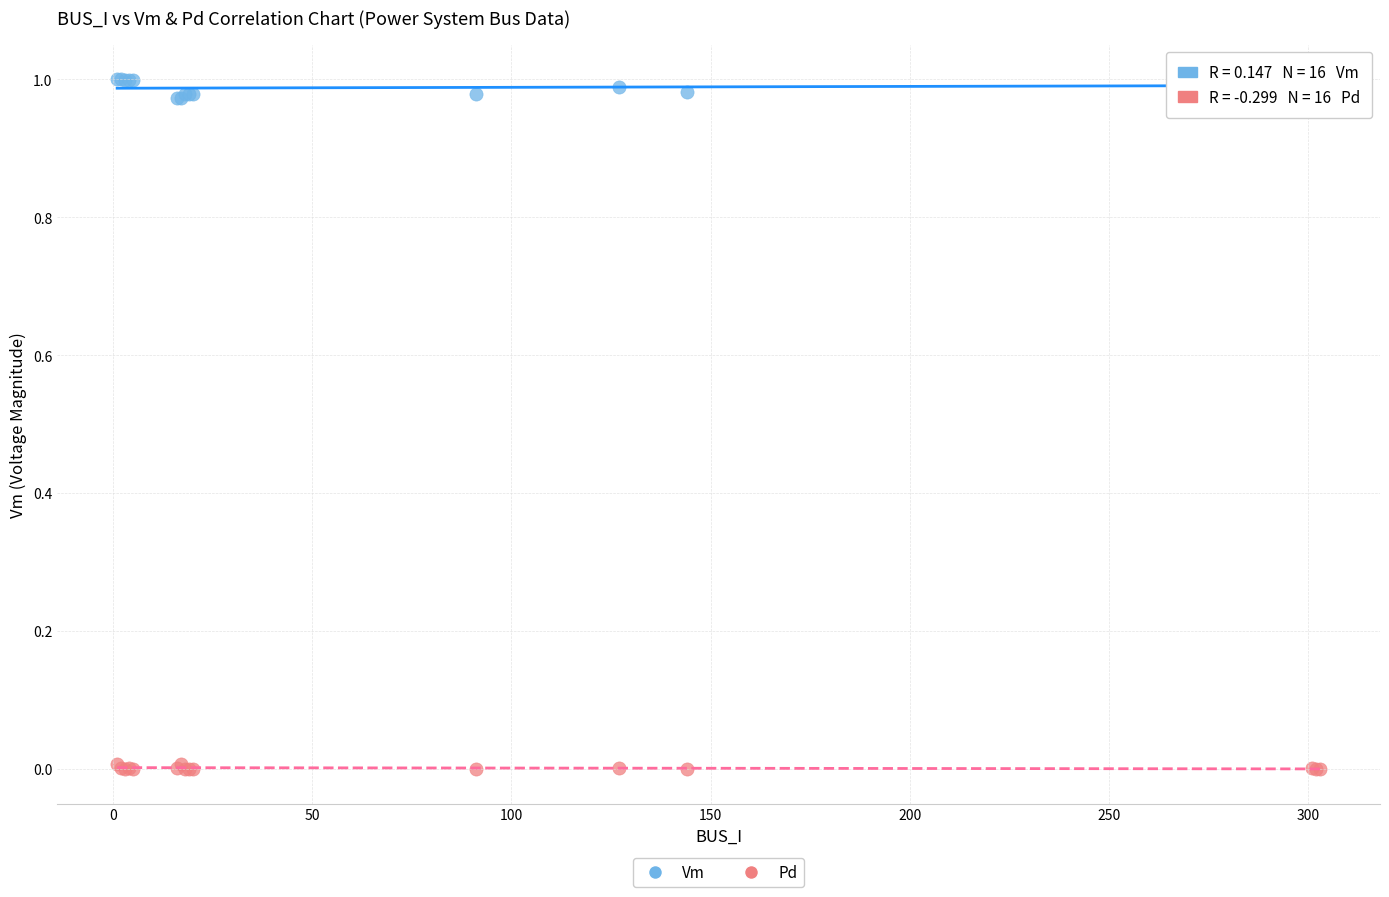

Which series reaches the minimum Y coordinate?

Pd